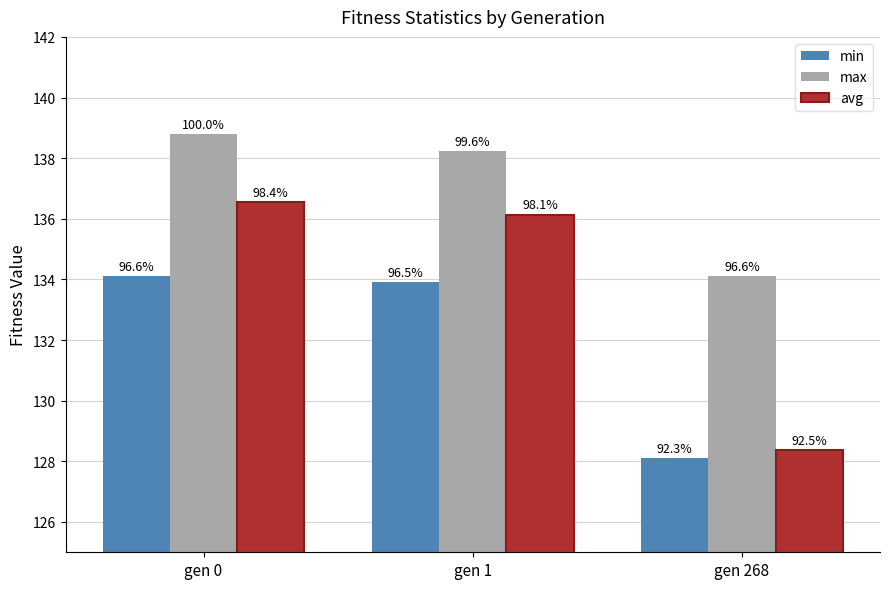

What is the value of the avg bar at the 2nd from the left?

136.1